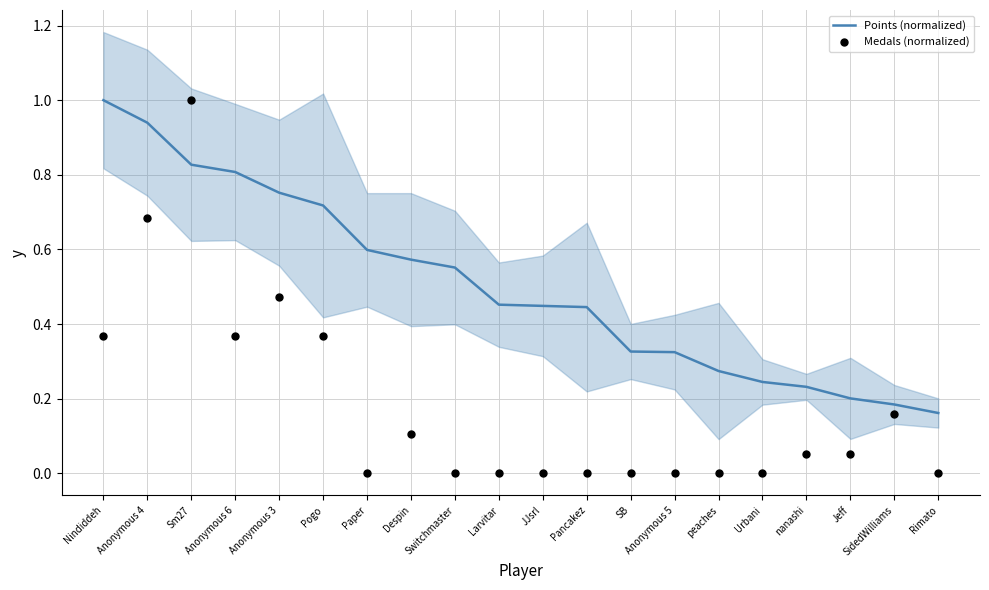

Which series has the largest Y range (max minus min)?

Medals (normalized)